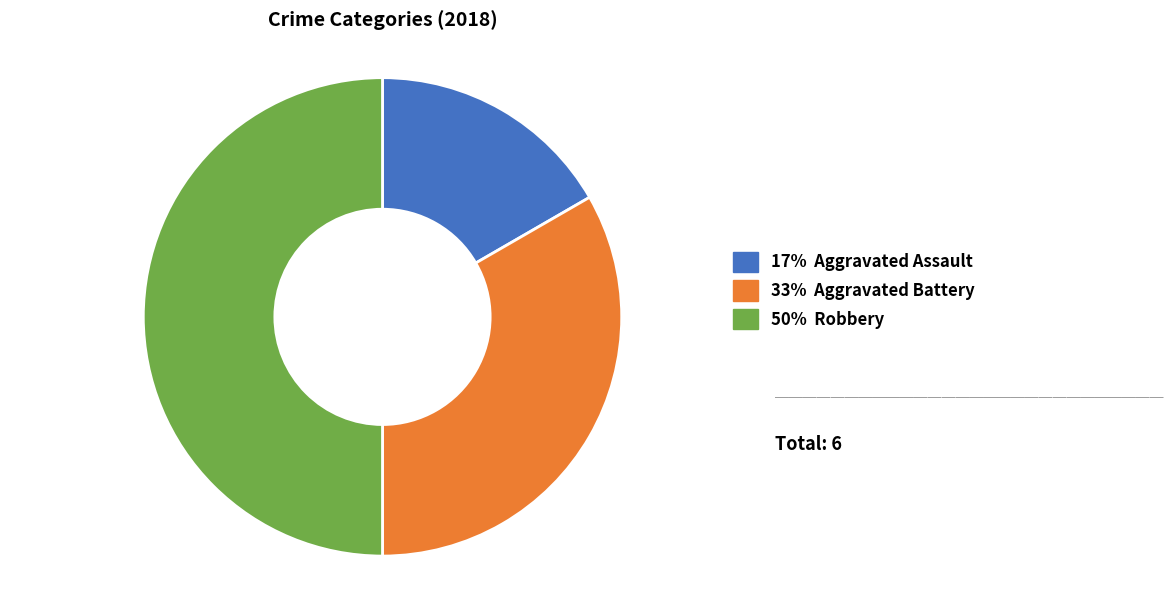

Which category has the smallest portion of the pie?

Aggravated Assault